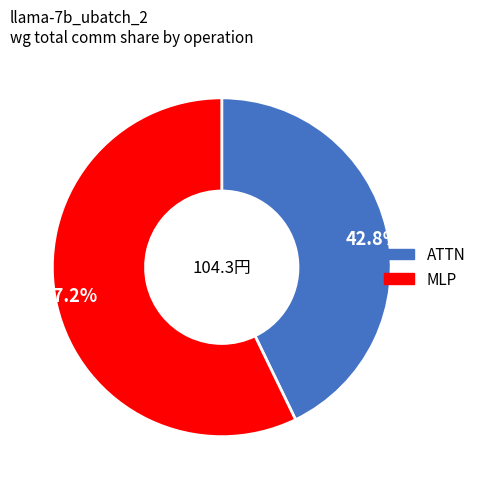

Approximately how many times larger is the value at 57.2% compared to 42.8%?

1.3